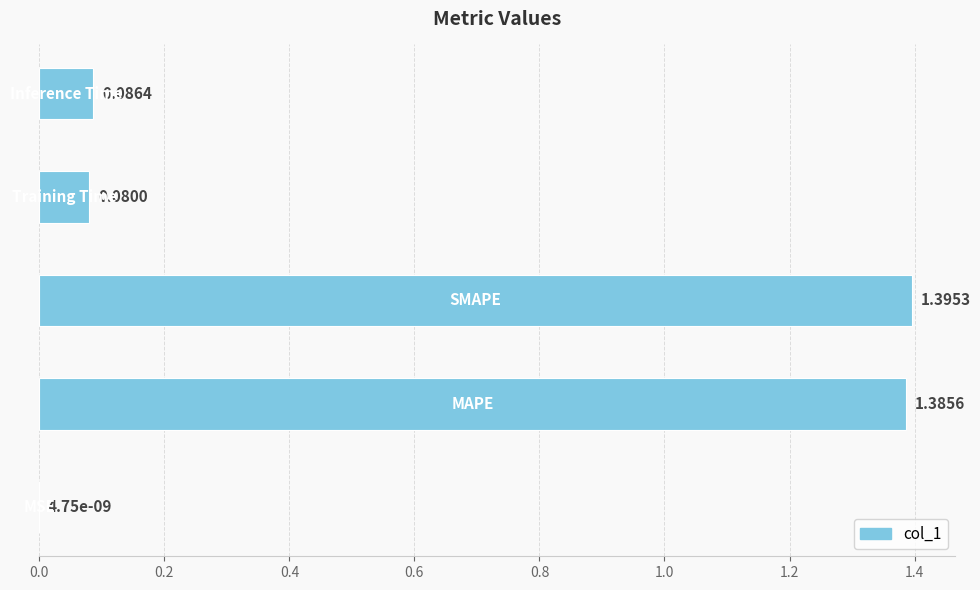

What is the sum of all values?

2.9